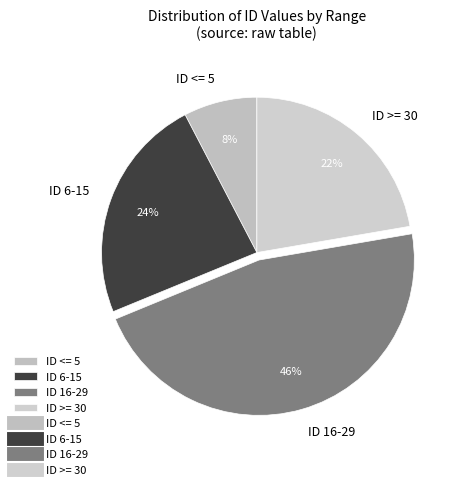

Between ID <= 5 and ID >= 30, which is larger?

ID >= 30